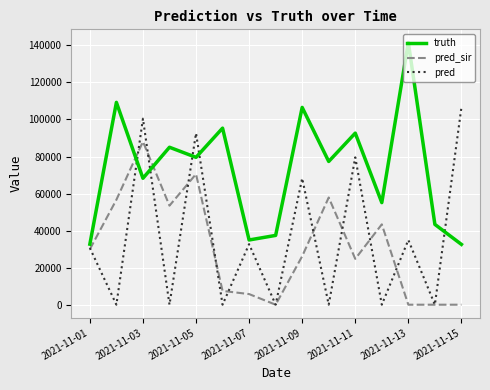

Which series has the largest total across all categories?

truth